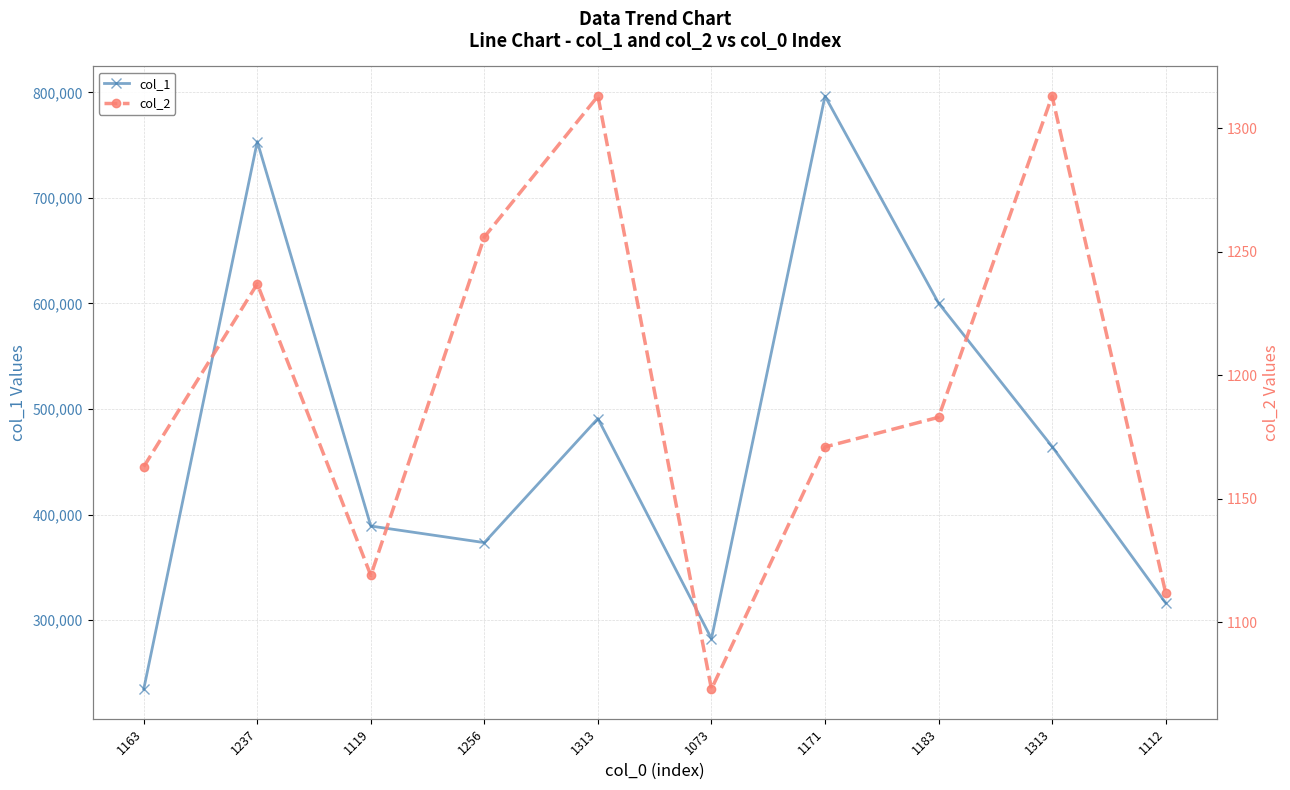

What is the difference between the col_1 values at 1313 and 1171?

332057